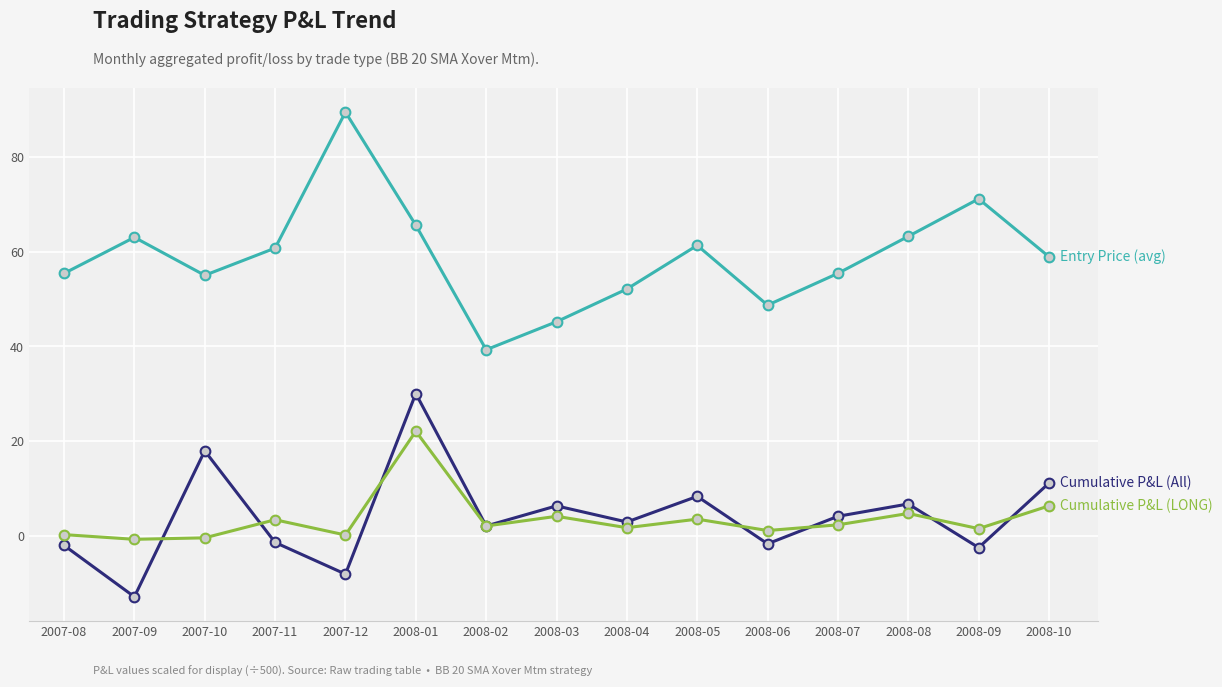

What is the total value across all series at 2008-03?

55.8